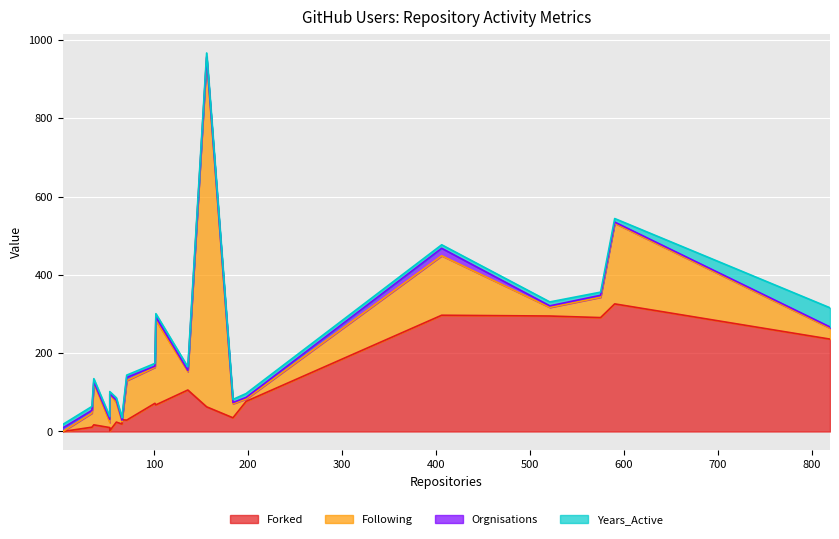

Which series has the widest spread of values?

Following